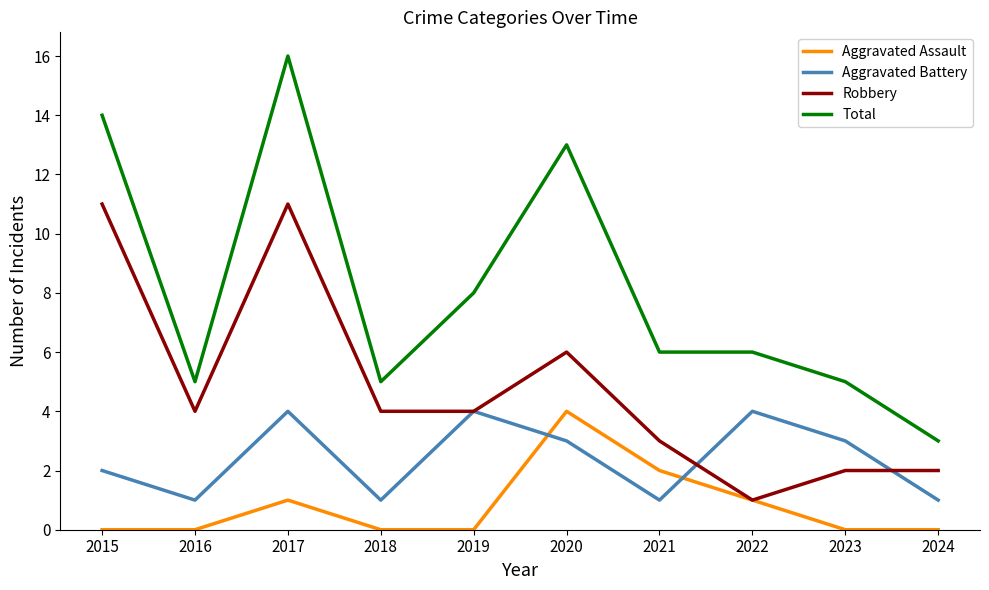

Reading left to right, transcribe all the data shown in this chart.

Aggravated Assault: 2015=0	2016=0	2017=1	2018=0	2019=0	2020=4	2021=2	2022=1	2023=0	2024=0
Aggravated Battery: 2015=2	2016=1	2017=4	2018=1	2019=4	2020=3	2021=1	2022=4	2023=3	2024=1
Robbery: 2015=11	2016=4	2017=11	2018=4	2019=4	2020=6	2021=3	2022=1	2023=2	2024=2
Total: 2015=14	2016=5	2017=16	2018=5	2019=8	2020=13	2021=6	2022=6	2023=5	2024=3